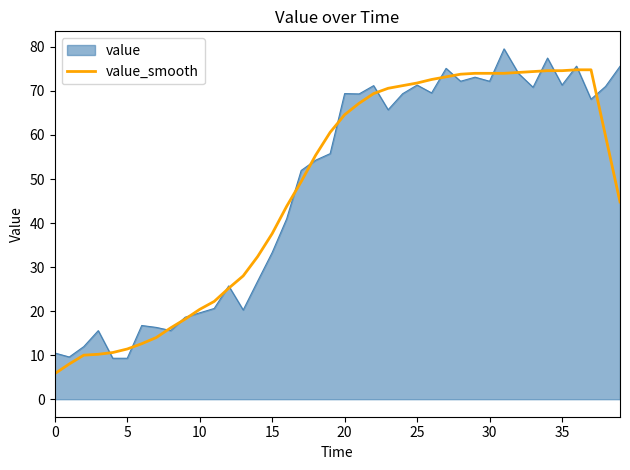

List the series in order of their peak value, highest first.

value, value_smooth